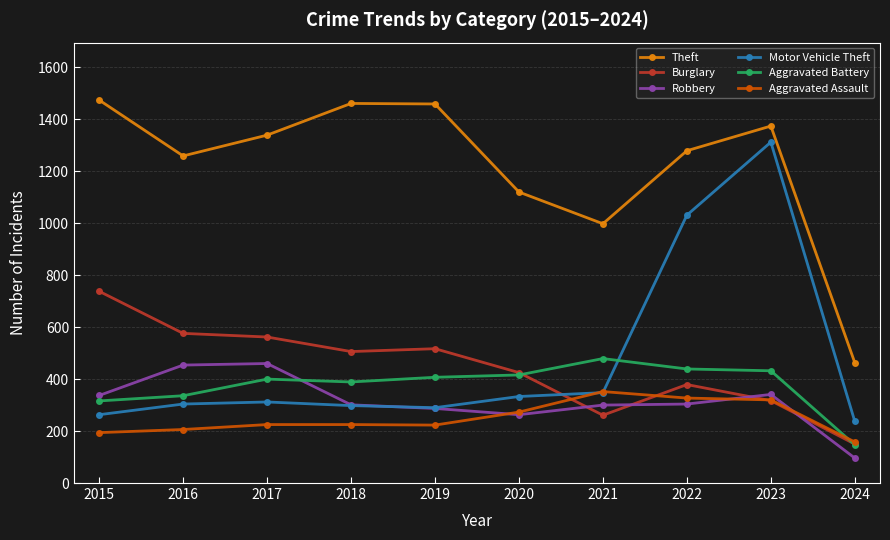

In Robbery, how many points are lower than both neighbors (excluding endpoints)?

1